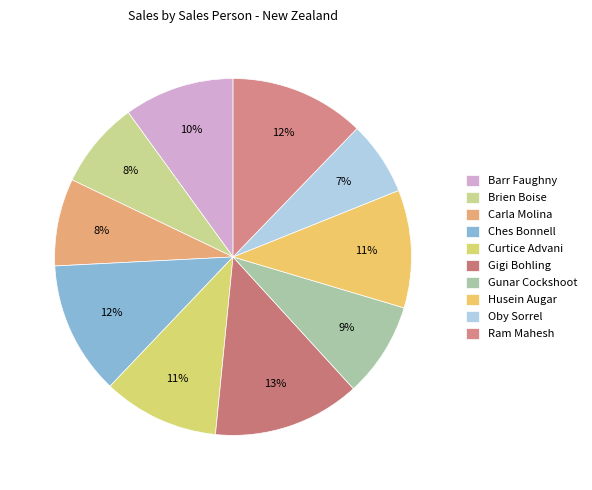

To the nearest percent, what portion does Carla Molina represent?

8%